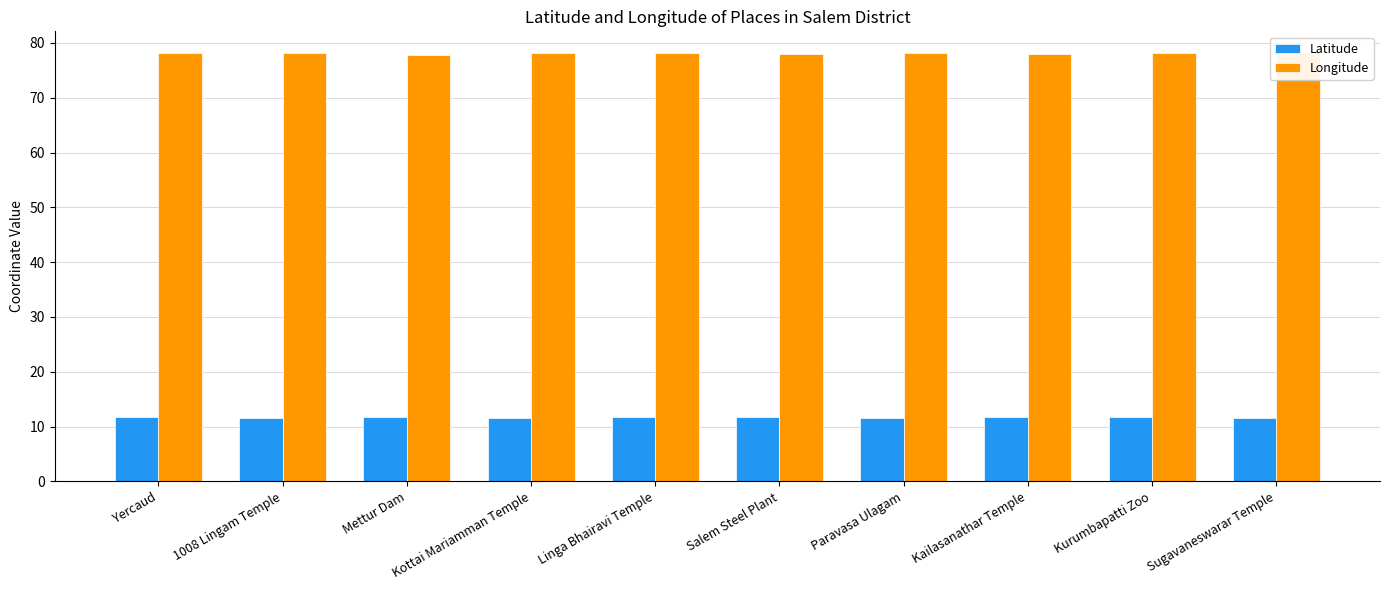

Rank the series by their maximum value, from highest to lowest.

Longitude, Latitude